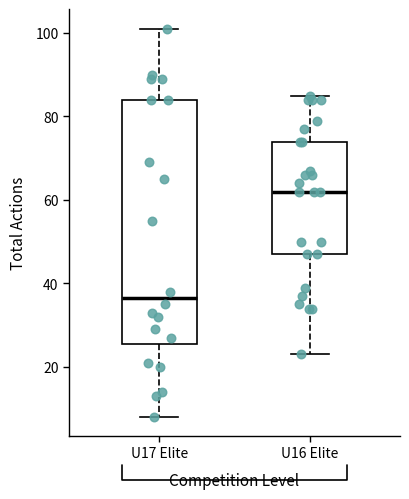

Where is the lower edge of the box for U17 Elite on the y-axis? The values are not printed on the chart, so give them approximately, as read against the axis.

26